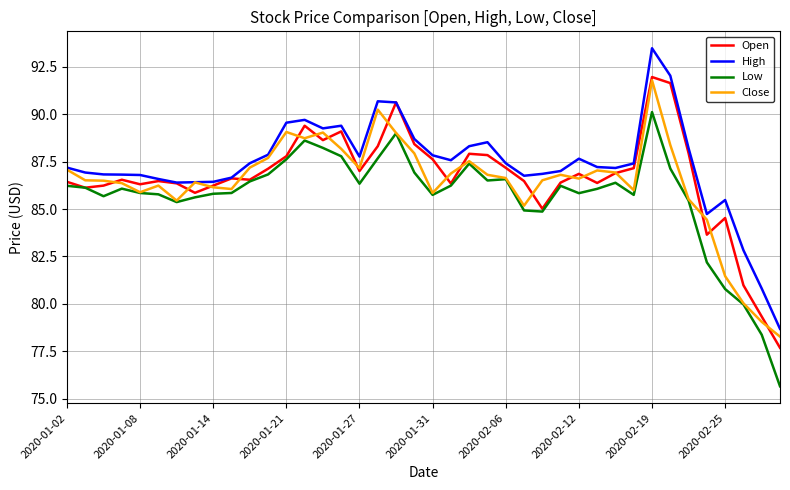

What is the greatest value displayed?

93.5